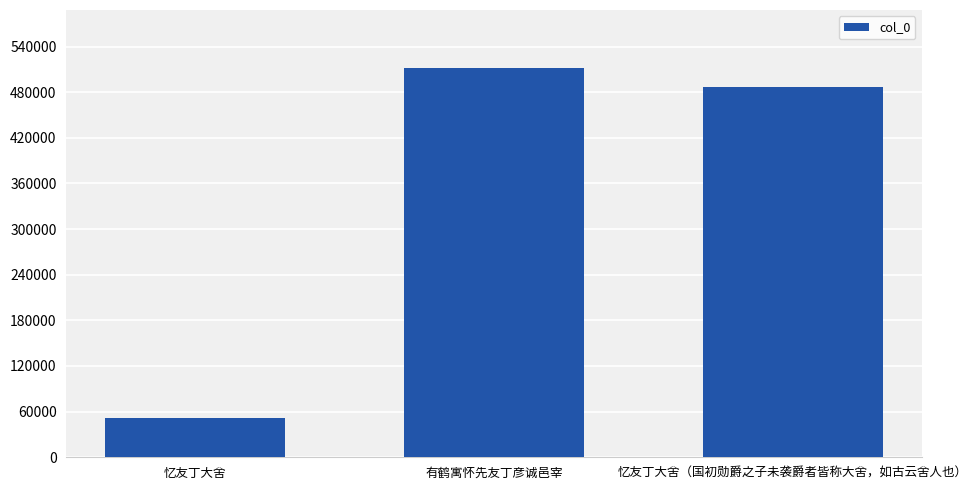

Rank the categories by value from highest to lowest.

有鹤寓怀先友丁彦诚邑宰, 忆友丁大舍（国初勋爵之子未袭爵者皆称大舍，如古云舍人也）, 忆友丁大舍